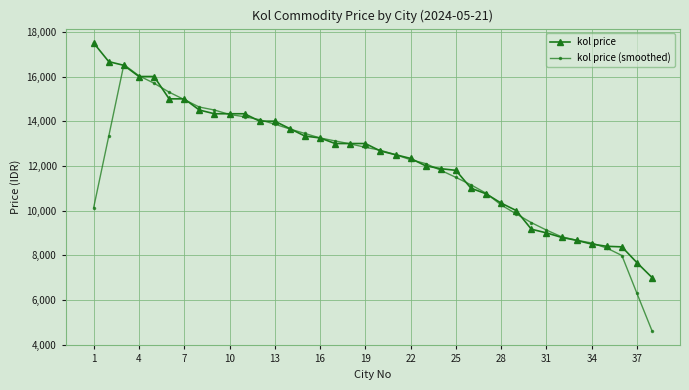

Which series has the largest range (max minus min)?

kol price (smoothed)